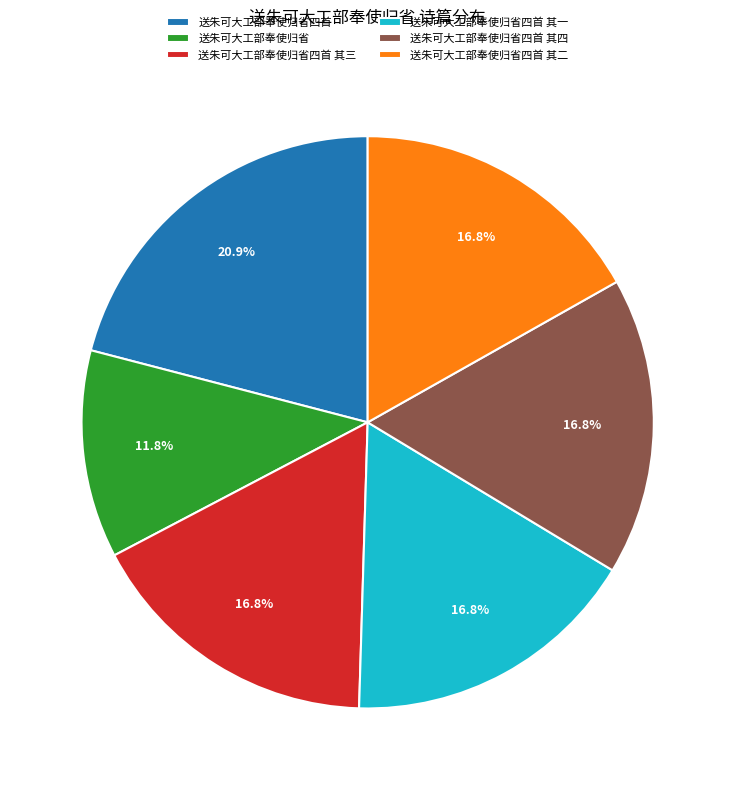

What percentage is the 送朱可大工部奉使归省四首 其四 slice, to the nearest percent?

17%